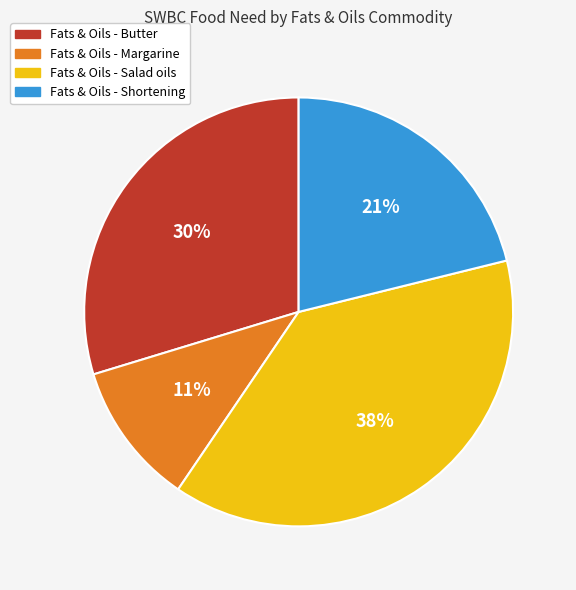

To the nearest percent, what is the average slice percentage?

25%